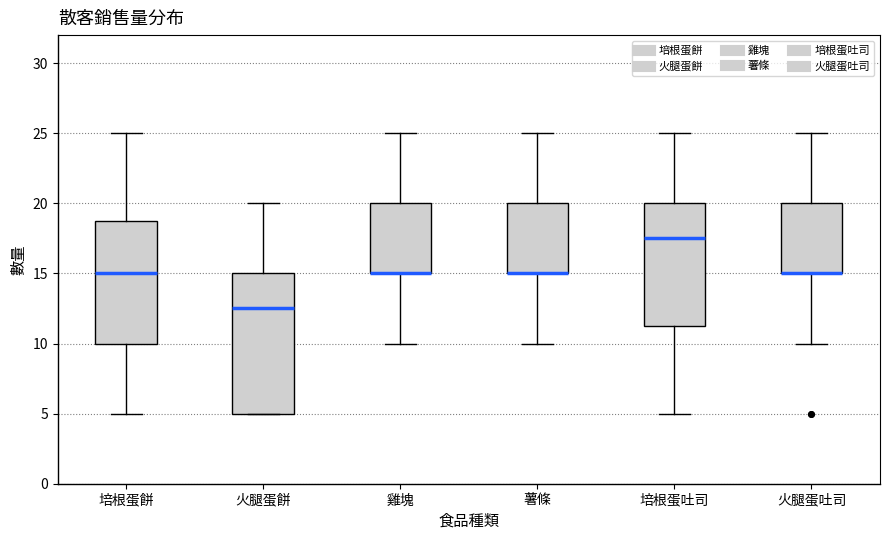

Where is the upper edge of the box for 火腿蛋吐司 on the y-axis? The values are not printed on the chart, so give them approximately, as read against the axis.

20.0